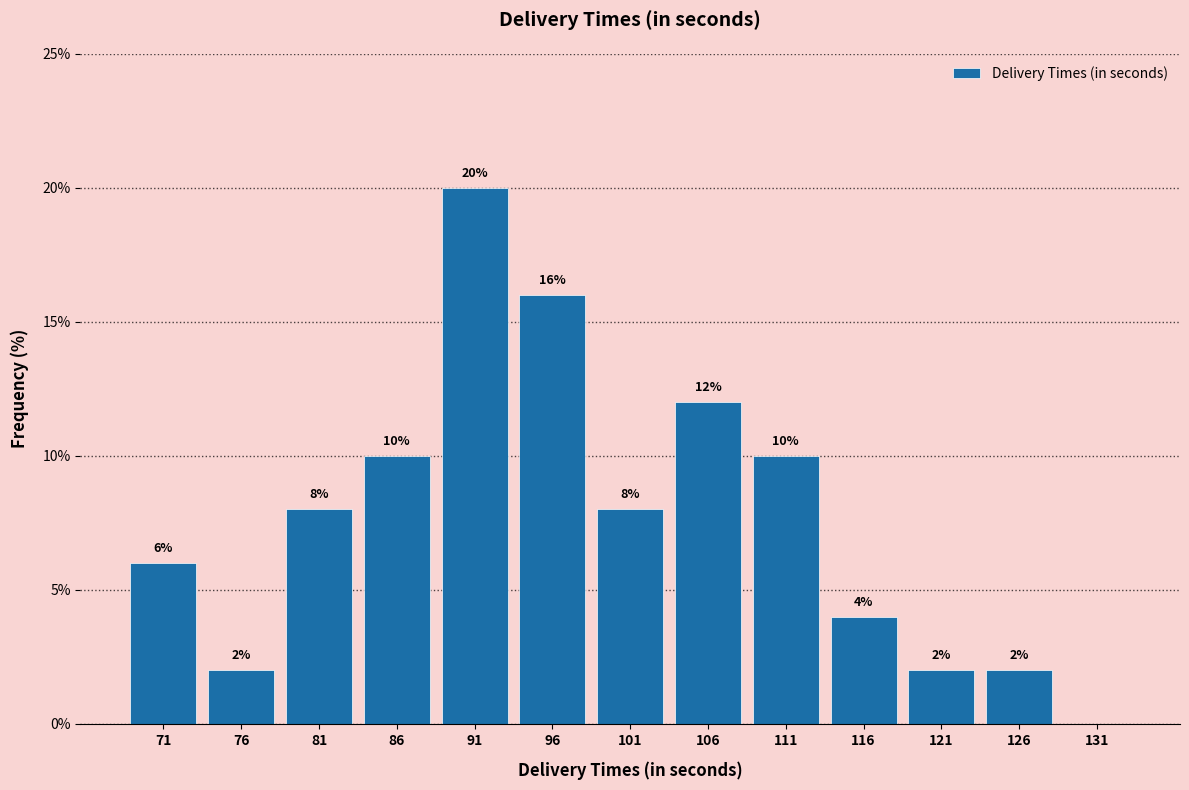

Reading left to right, extract all data points from this chart.

71=6	76=2	81=8	86=10	91=20	96=16	101=8	106=12	111=10	116=4	121=2	126=2	131=0